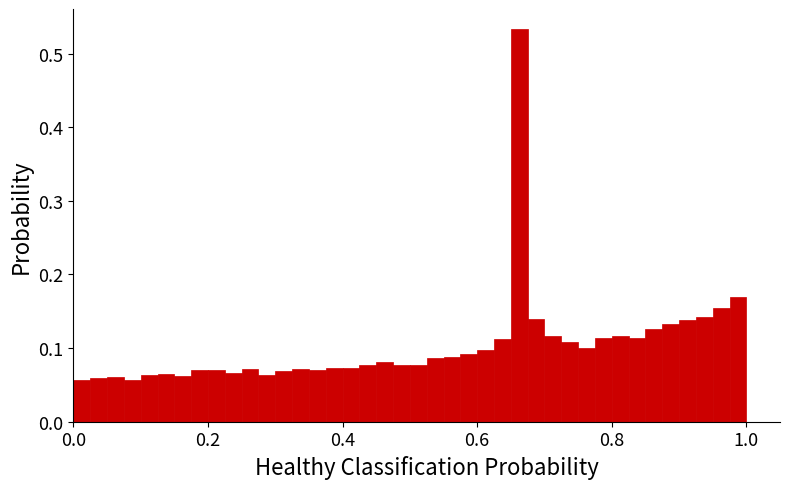

Read against the x-axis, roughly where is the centre of the tallest bar?

0.66